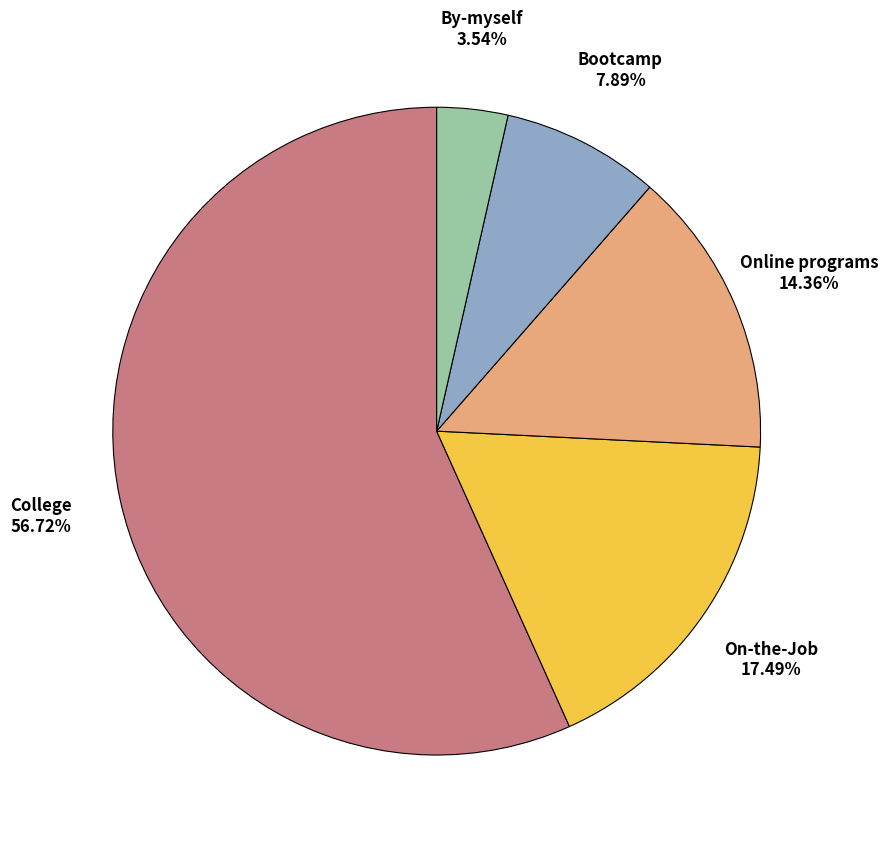

To the nearest percent, what is the average slice percentage?

20%